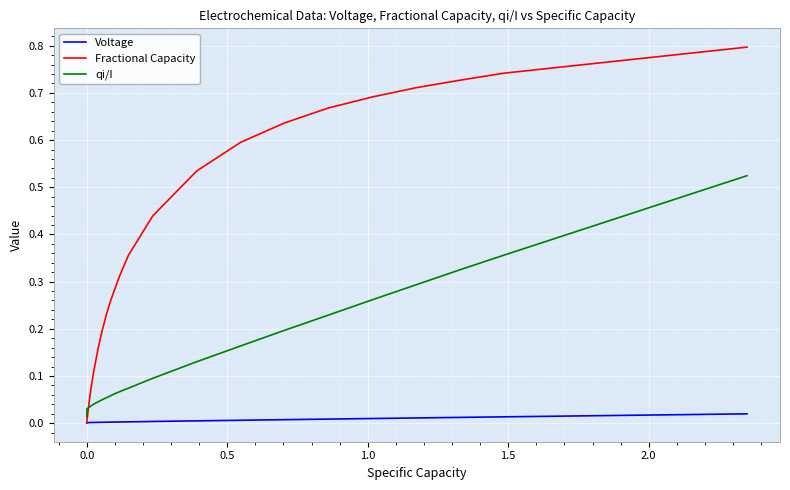

Which series has the largest total across all categories?

Fractional Capacity